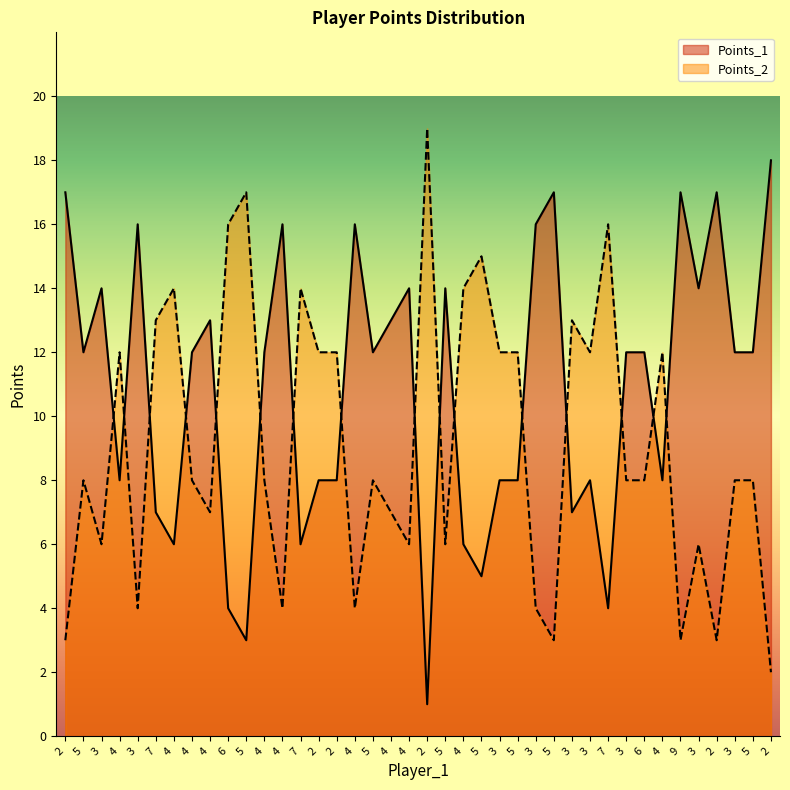

Read the Points_1 value at 4, to the nearest 10.

10